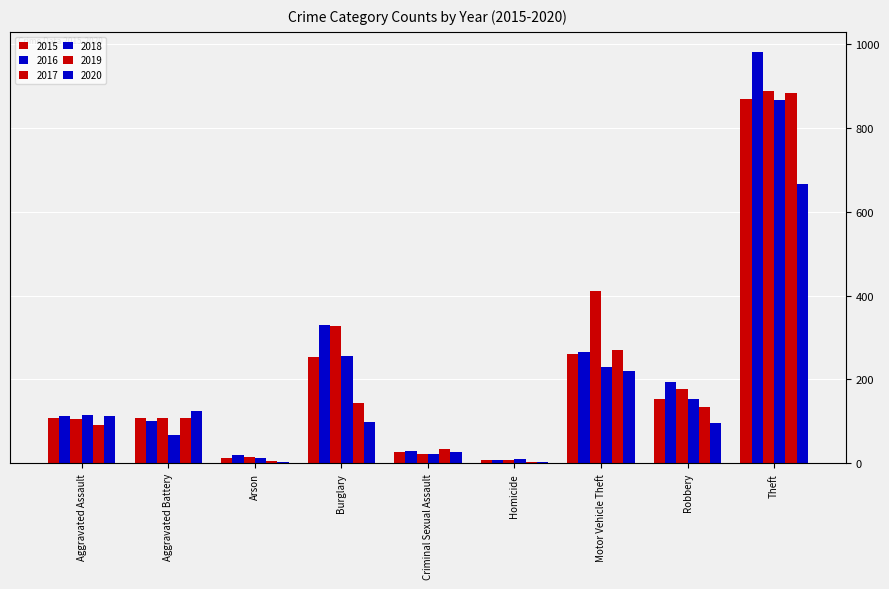

Reading right to left, extract all data points from this chart.

2015: Theft=869	Robbery=154	Motor Vehicle Theft=260	Homicide=9	Criminal Sexual Assault=27	Burglary=253	Arson=13	Aggravated Battery=107	Aggravated Assault=107
2016: Theft=980	Robbery=194	Motor Vehicle Theft=265	Homicide=7	Criminal Sexual Assault=30	Burglary=329	Arson=20	Aggravated Battery=101	Aggravated Assault=112
2017: Theft=887	Robbery=178	Motor Vehicle Theft=411	Homicide=8	Criminal Sexual Assault=21	Burglary=327	Arson=14	Aggravated Battery=108	Aggravated Assault=105
2018: Theft=866	Robbery=154	Motor Vehicle Theft=230	Homicide=10	Criminal Sexual Assault=21	Burglary=257	Arson=12	Aggravated Battery=67	Aggravated Assault=115
2019: Theft=883	Robbery=134	Motor Vehicle Theft=269	Homicide=4	Criminal Sexual Assault=35	Burglary=143	Arson=5	Aggravated Battery=107	Aggravated Assault=92
2020: Theft=665	Robbery=97	Motor Vehicle Theft=219	Homicide=2	Criminal Sexual Assault=28	Burglary=98	Arson=4	Aggravated Battery=125	Aggravated Assault=113